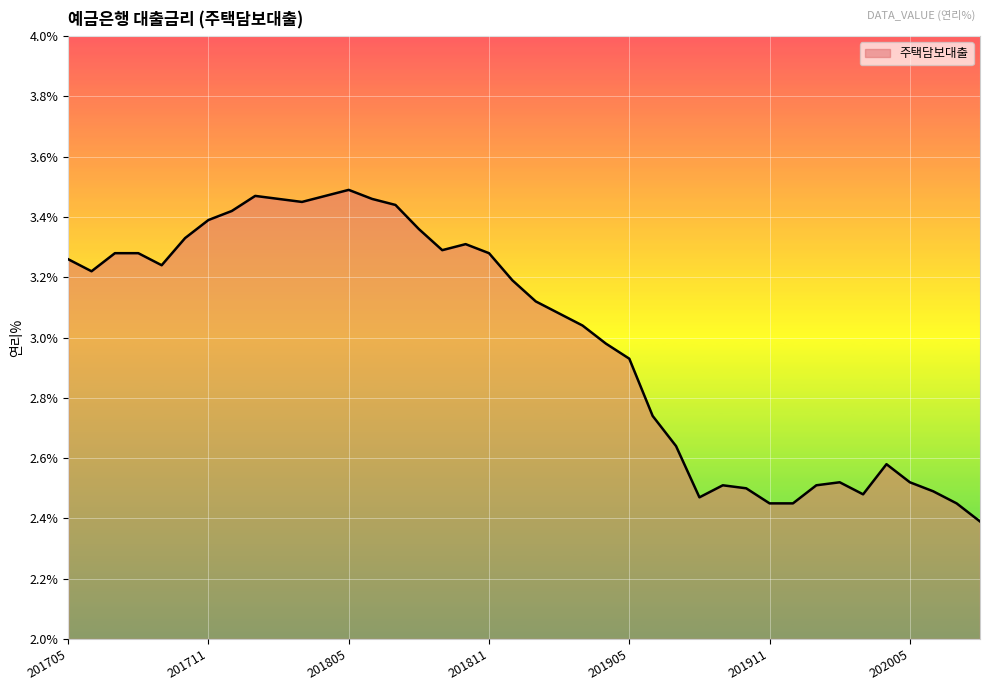

True or false: there are more than 0 points higher than both neighbors.

True